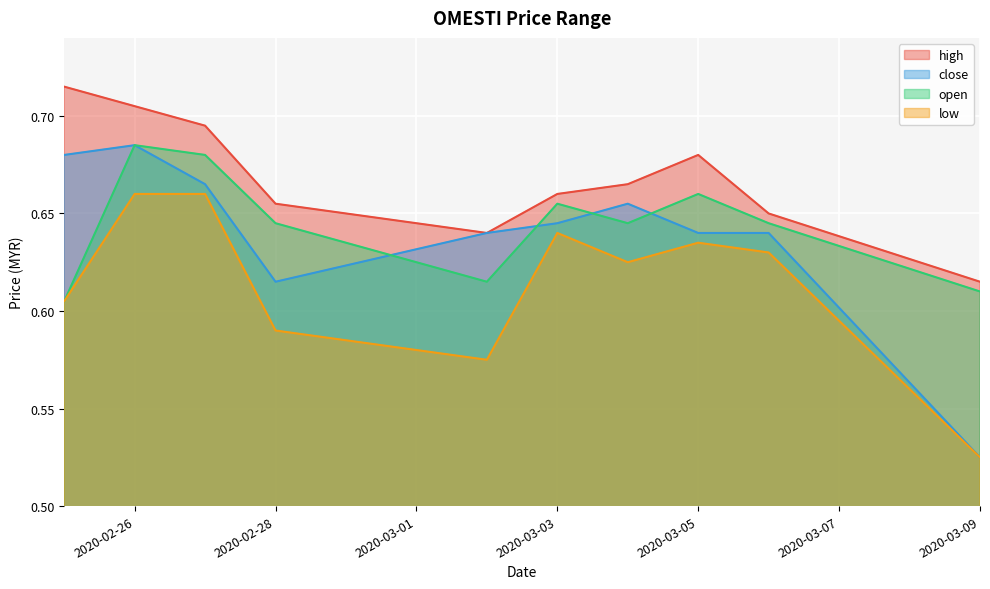

Reading right to left, what are all the values shown in this chart?

high: 2020-03-09=0.6	2020-03-06=0.7	2020-03-05=0.7	2020-03-04=0.7	2020-03-03=0.7	2020-03-02=0.6	2020-02-28=0.7	2020-02-27=0.7	2020-02-26=0.7	2020-02-25=0.7
close: 2020-03-09=0.5	2020-03-06=0.6	2020-03-05=0.6	2020-03-04=0.7	2020-03-03=0.6	2020-03-02=0.6	2020-02-28=0.6	2020-02-27=0.7	2020-02-26=0.7	2020-02-25=0.7
open: 2020-03-09=0.6	2020-03-06=0.6	2020-03-05=0.7	2020-03-04=0.6	2020-03-03=0.7	2020-03-02=0.6	2020-02-28=0.6	2020-02-27=0.7	2020-02-26=0.7	2020-02-25=0.6
low: 2020-03-09=0.5	2020-03-06=0.6	2020-03-05=0.6	2020-03-04=0.6	2020-03-03=0.6	2020-03-02=0.6	2020-02-28=0.6	2020-02-27=0.7	2020-02-26=0.7	2020-02-25=0.6